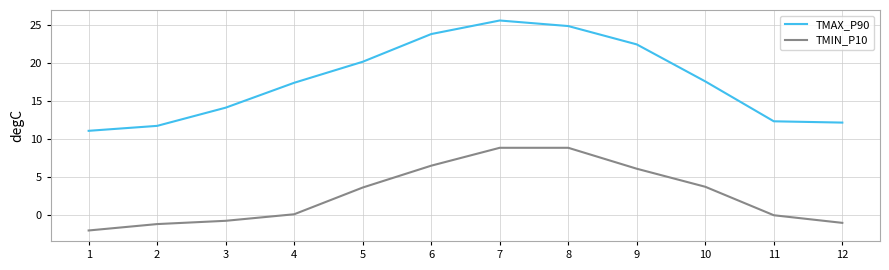

True or false: TMIN_P10 has a value of 9.3 at 6.

False